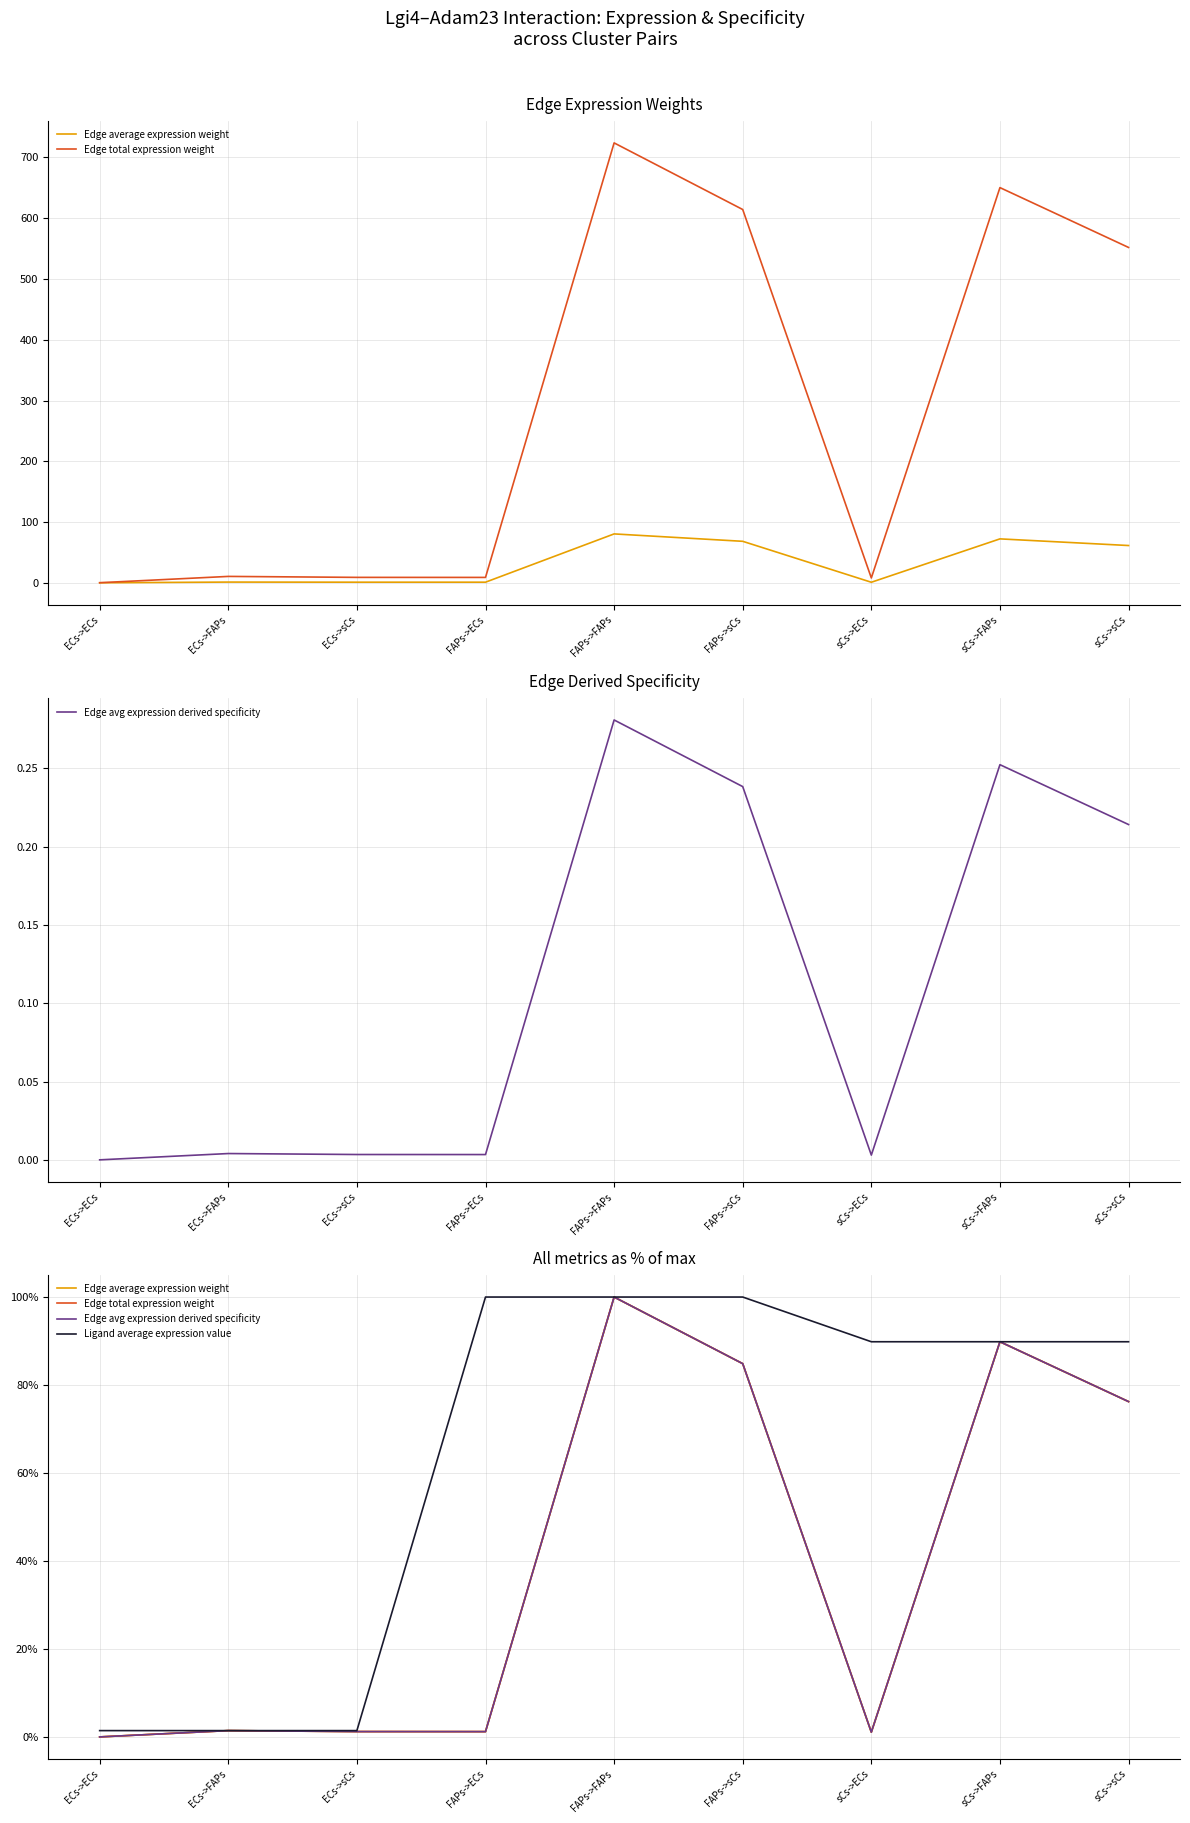

What position from the right is ECs->FAPs?

8